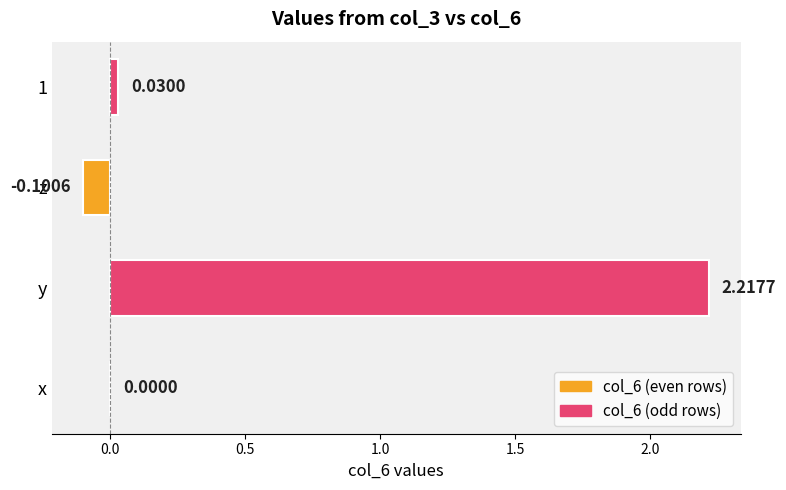

Which label corresponds to the largest value in the chart?

y